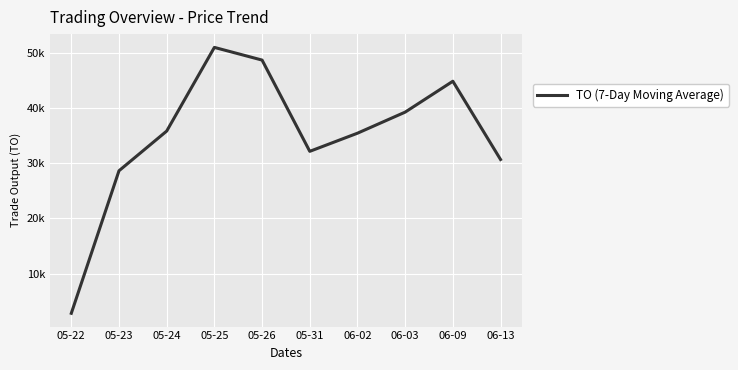

Is this an area chart (filled region under the line)?

No